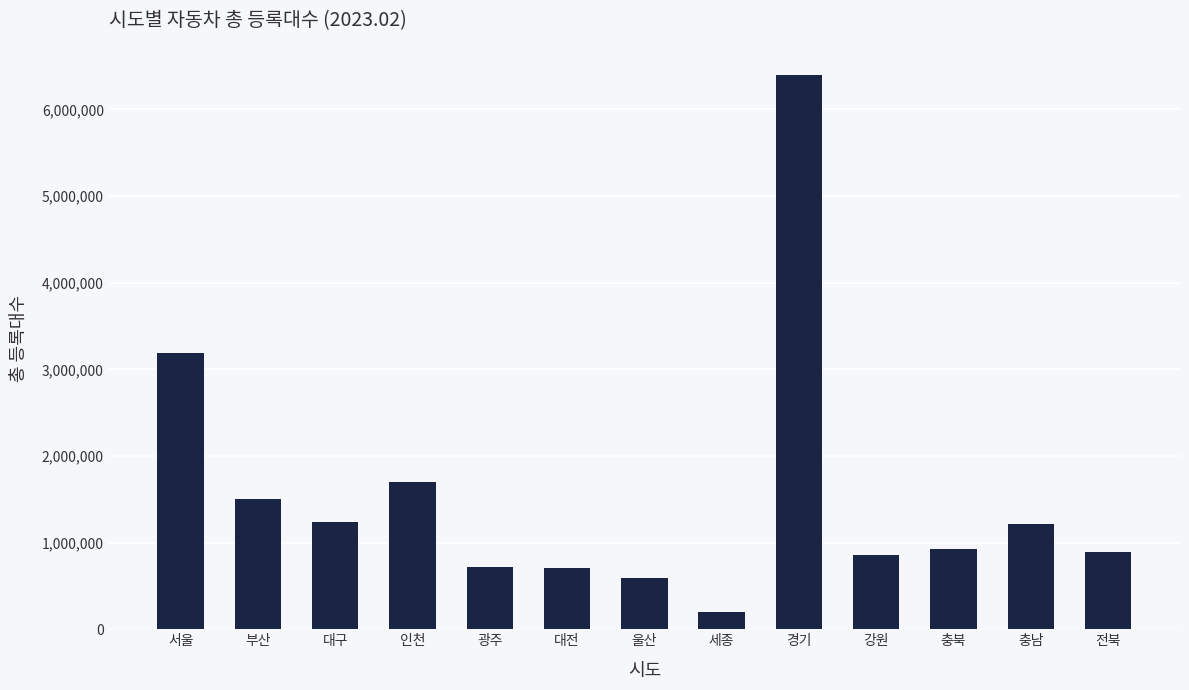

What is the change in value from 부산 to 세종?

-1309277